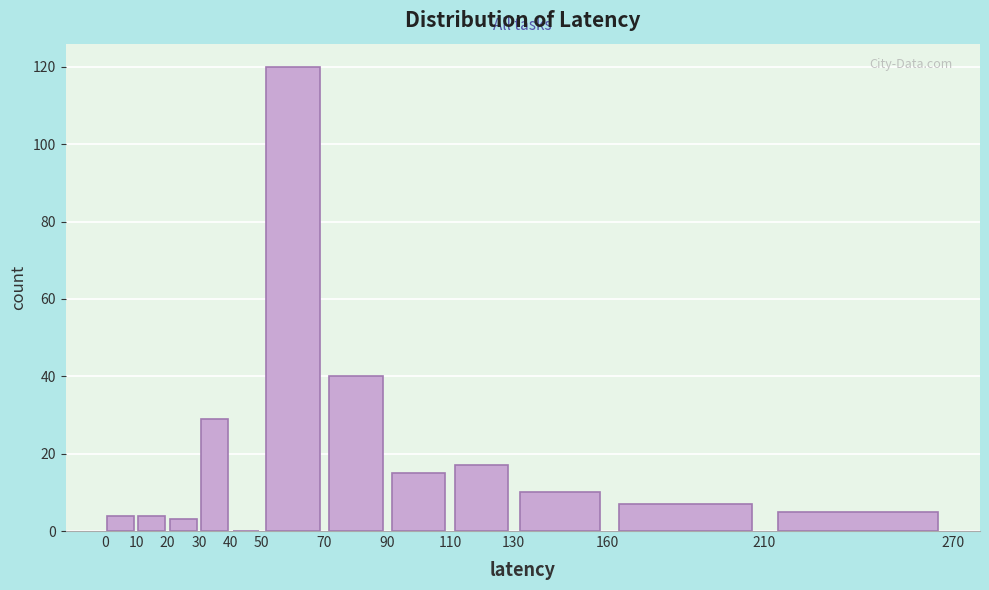

Reading left to right, transcribe this chart: for each bar, give the range it covers on the x-axis and its height. The values are not printed on the chart, so give them approximately, as read against the axis.

0 to 10: 4
10 to 20: 4
20 to 30: 4
30 to 40: 30
40 to 50: 0
50 to 70: 120
70 to 90: 40
90 to 110: 16
110 to 130: 18
130 to 160: 10
160 to 210: 8
210 to 270: 6